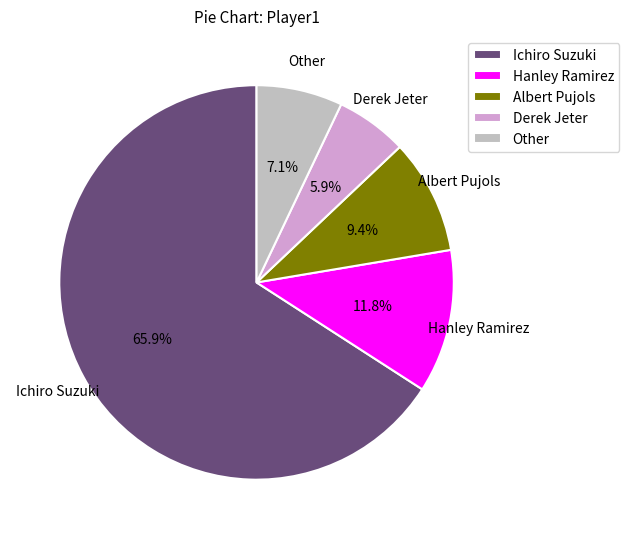

To the nearest percent, what portion does Derek Jeter represent?

6%